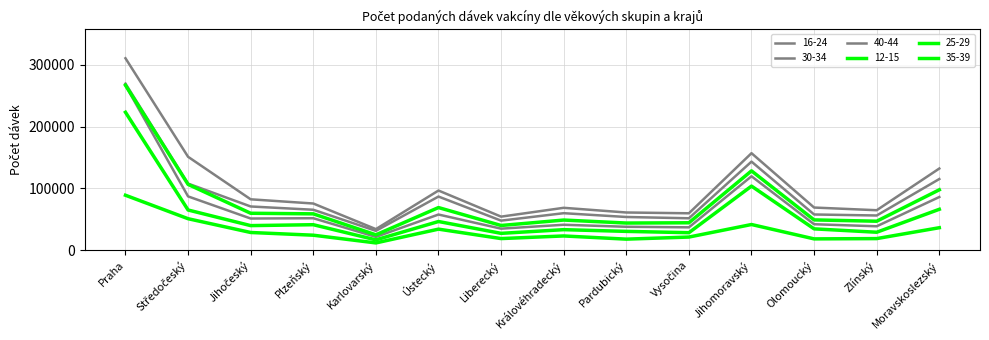

At which category does the chart reach its minimum across all series?

Karlovarský